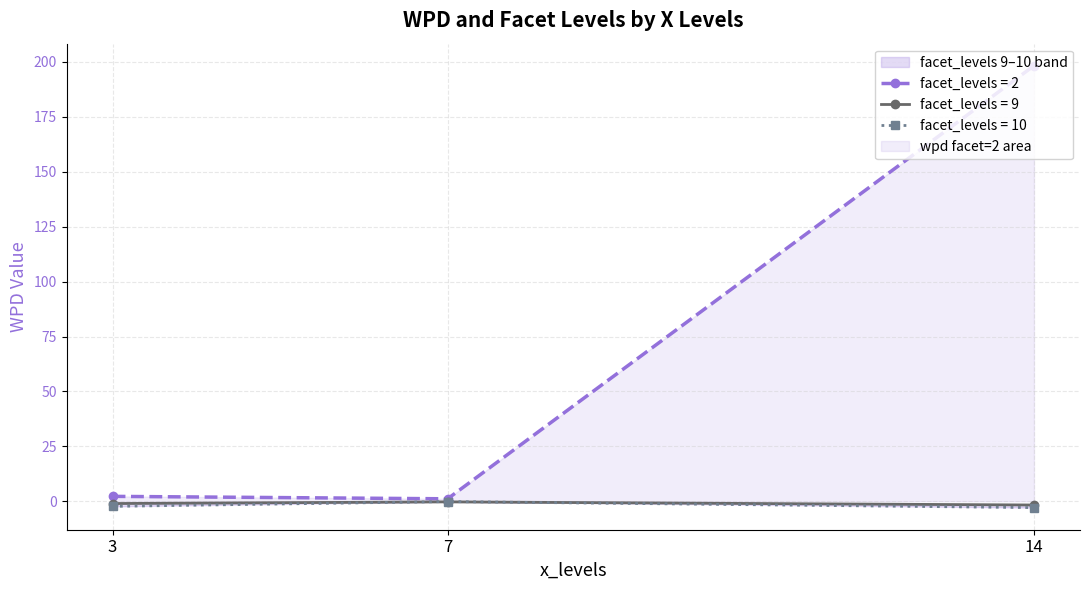

Does the chart display data point markers on the line(s)?

Yes